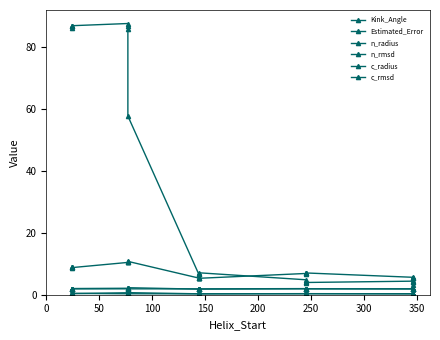

What is the label of the 7th point from the right?

13